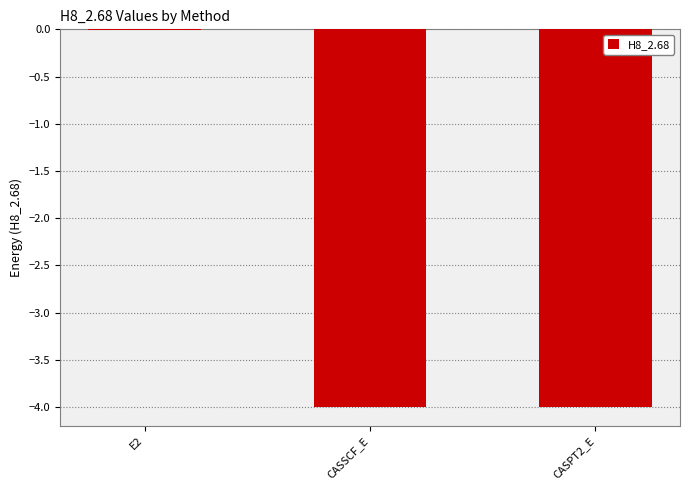

Where does the data first go above -3?

E2